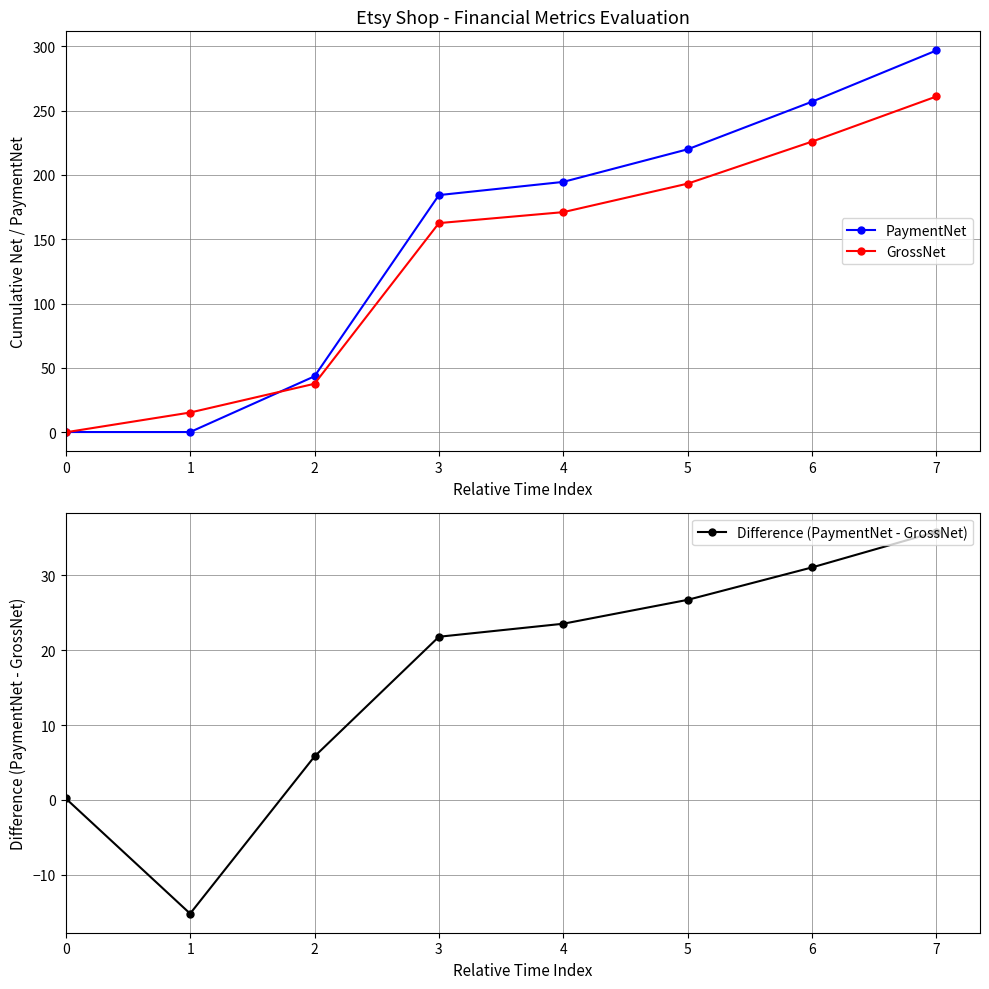

Where does the PaymentNet series first go above 194?

4